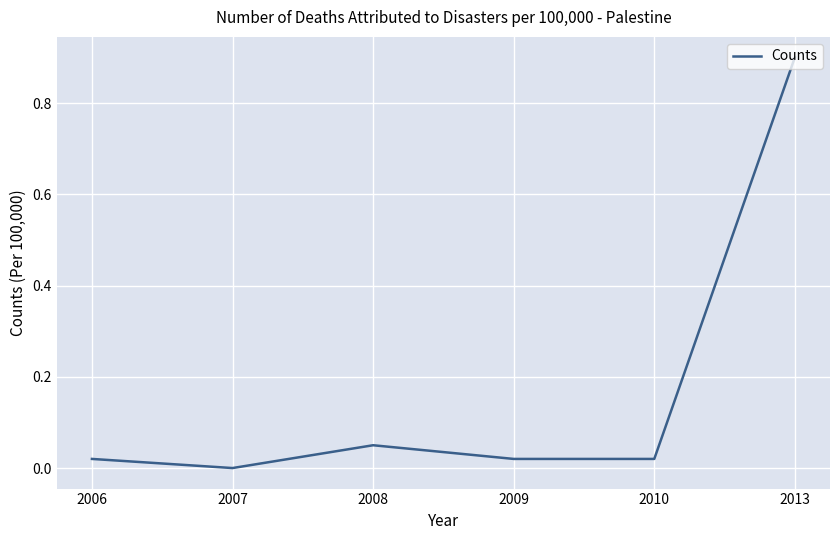

True or false: the data has more than 2 interior local peaks.

False